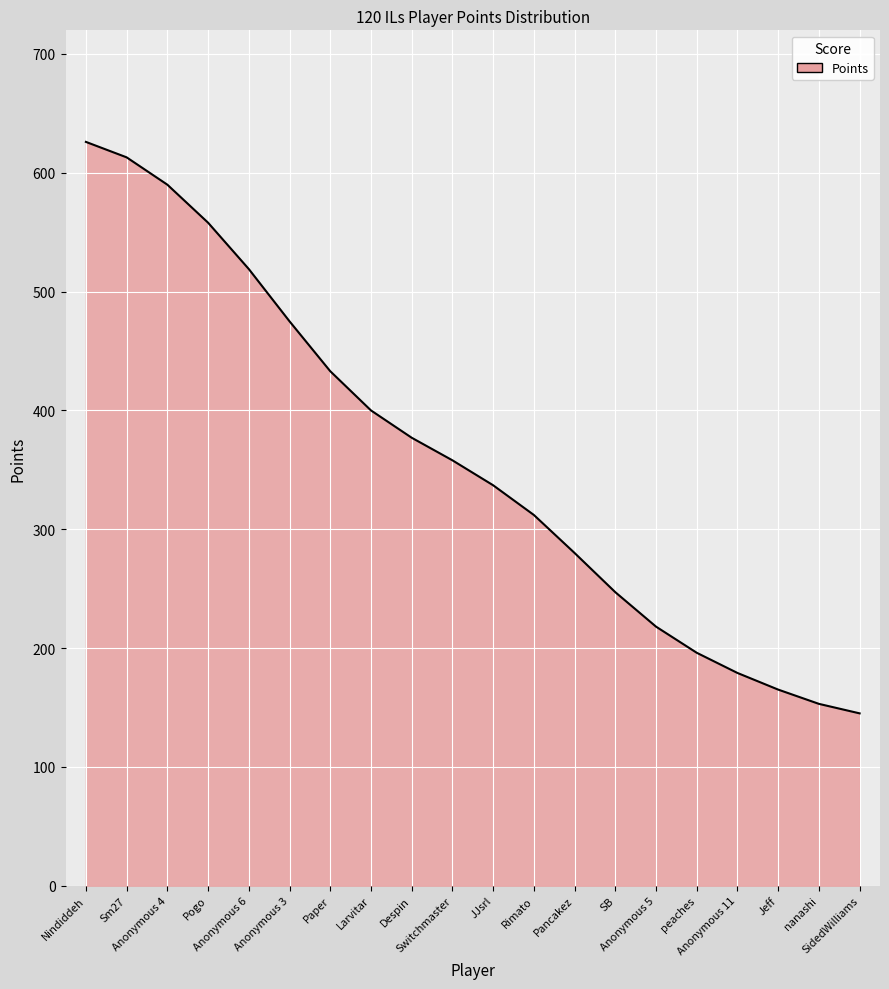

True or false: there are more than 1 points higher than both neighbors.

False